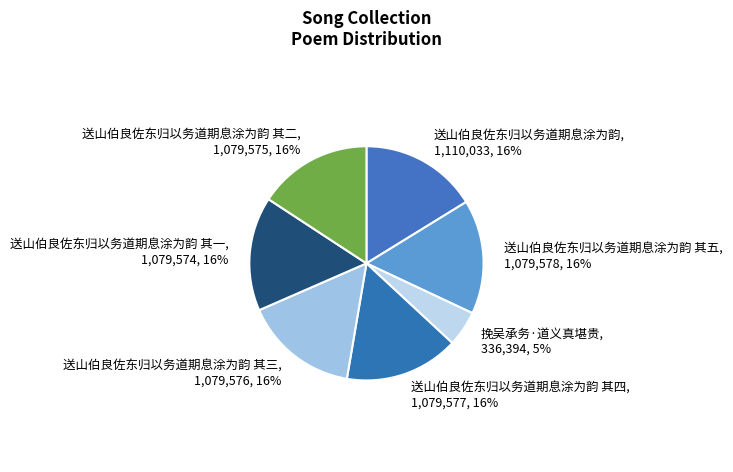

Which category has the smallest portion of the pie?

挽吴承务·道义真堪贵, 336,394, 5%